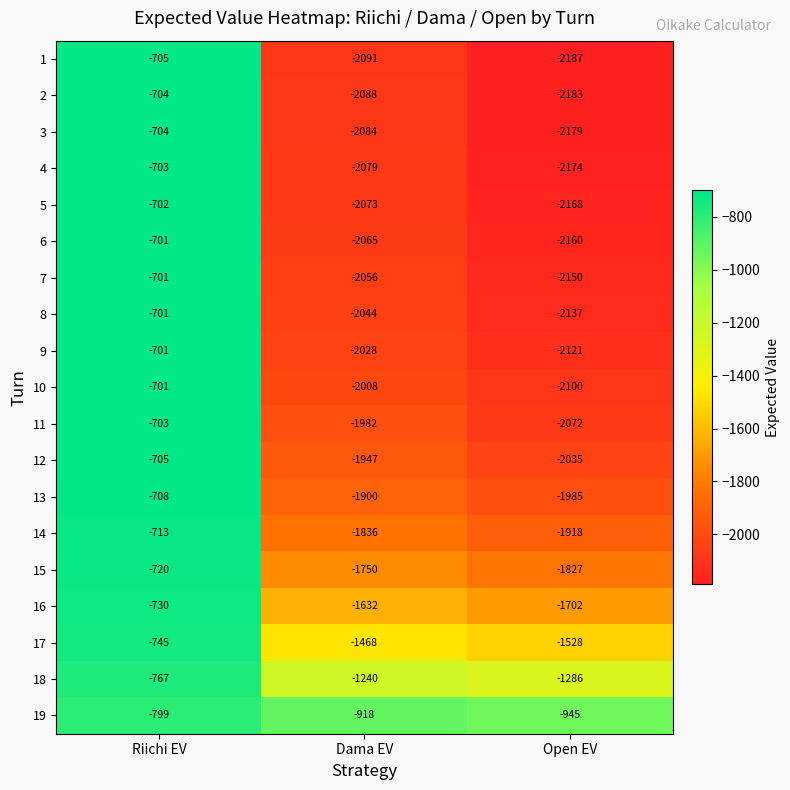

How many categories are shown in the chart?

3